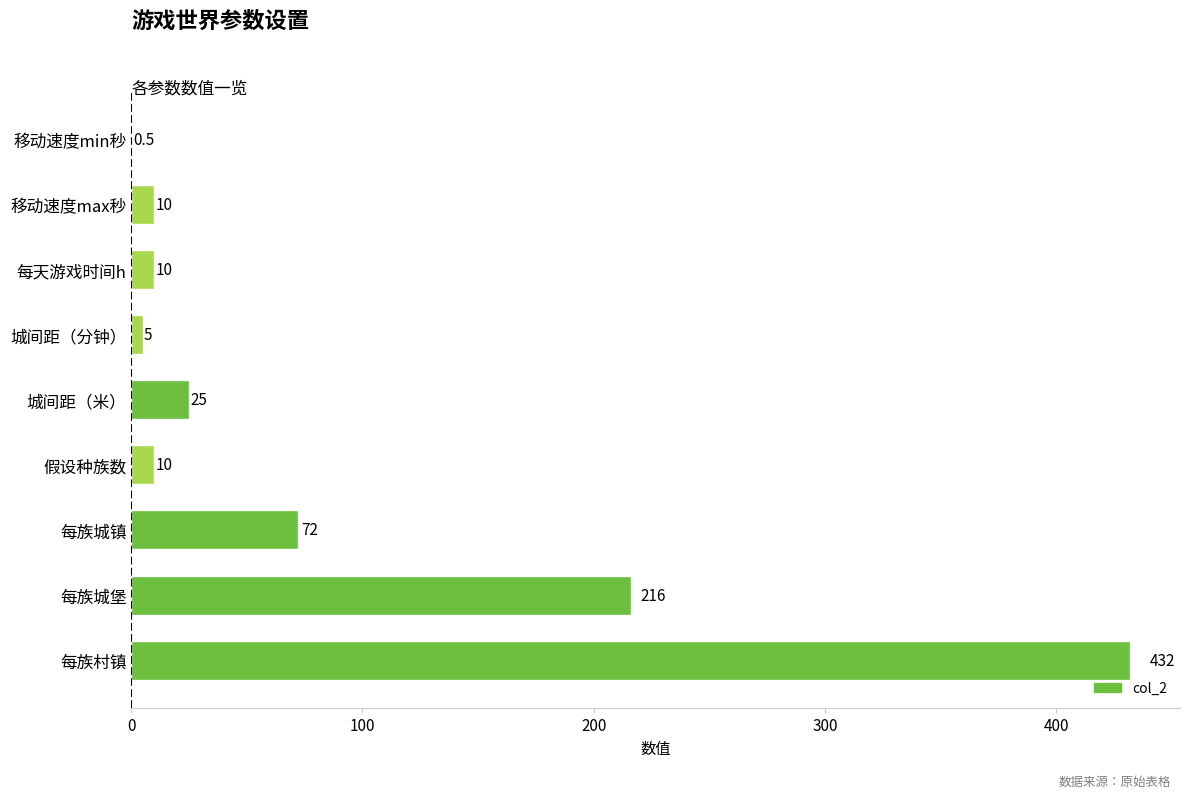

What value does the data have at 每族城堡?

216.0